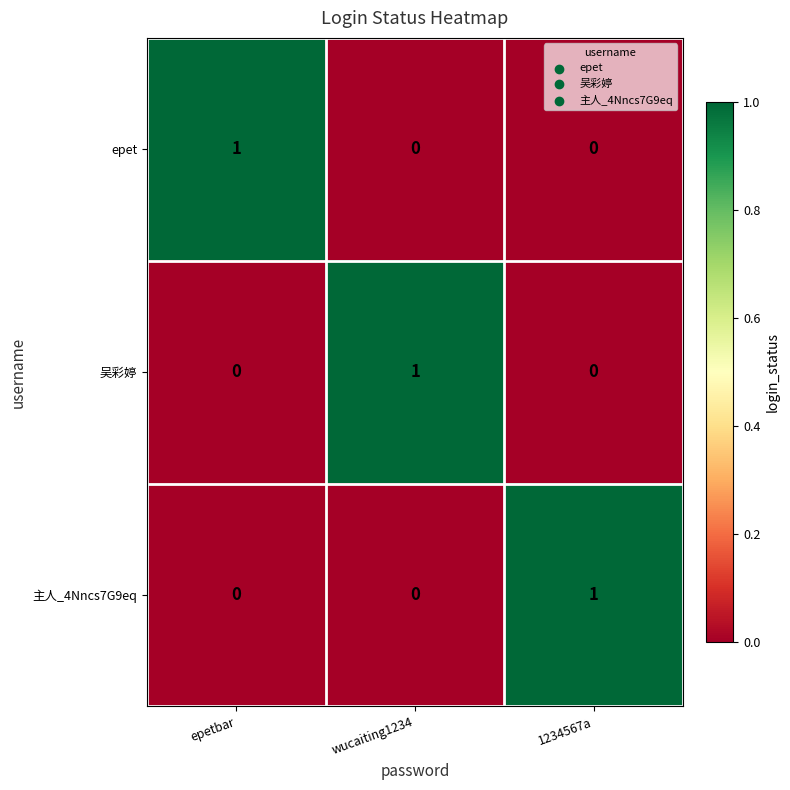

Reading right to left, extract all data points from this chart.

epet: 0	0	1
吴彩婷: 0	1	0
主人_4Nncs7G9eq: 1	0	0